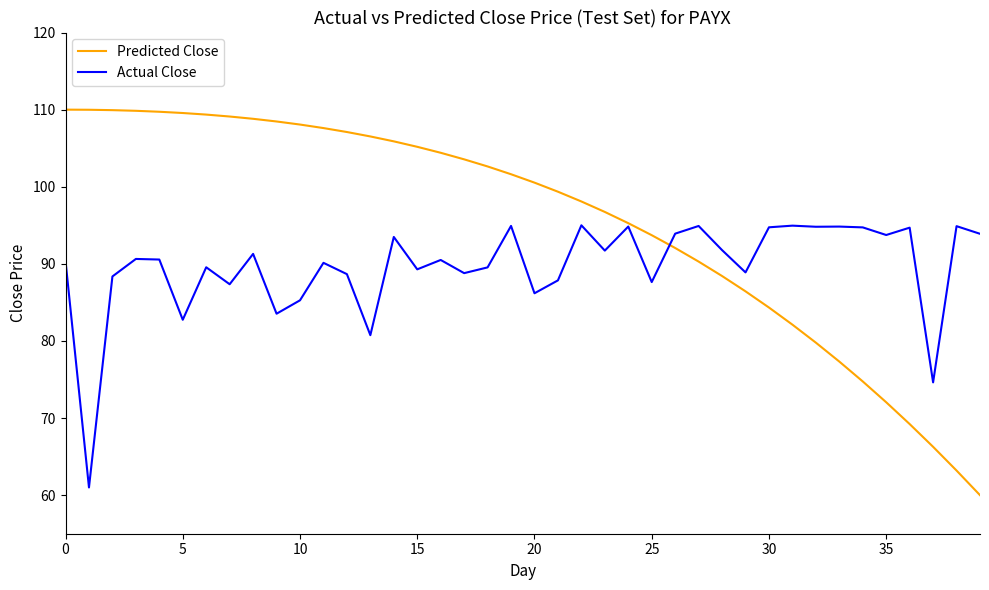

Which series has the largest total across all categories?

Predicted Close